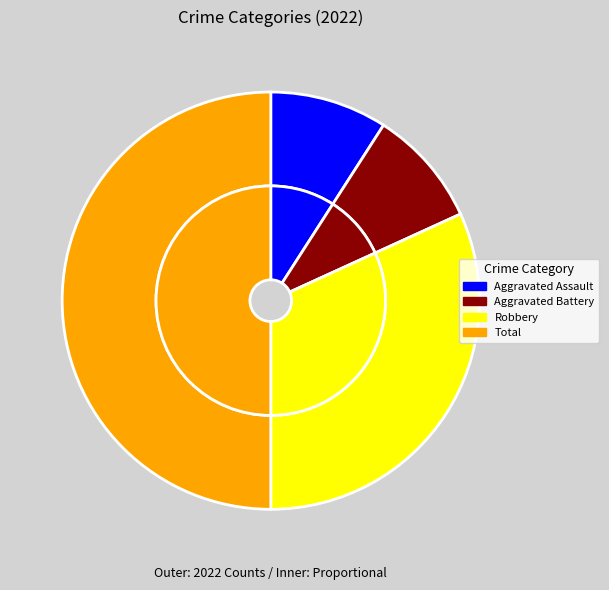

Is Criminal Sexual Assault the majority of the pie?

No